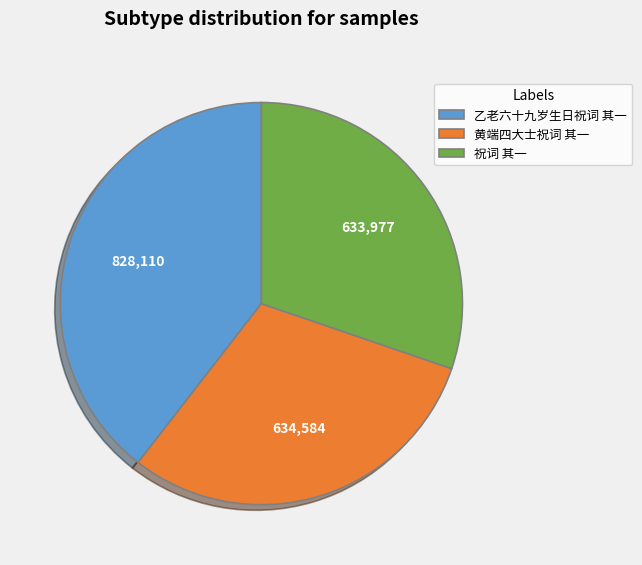

How many slices are in this pie chart?

3